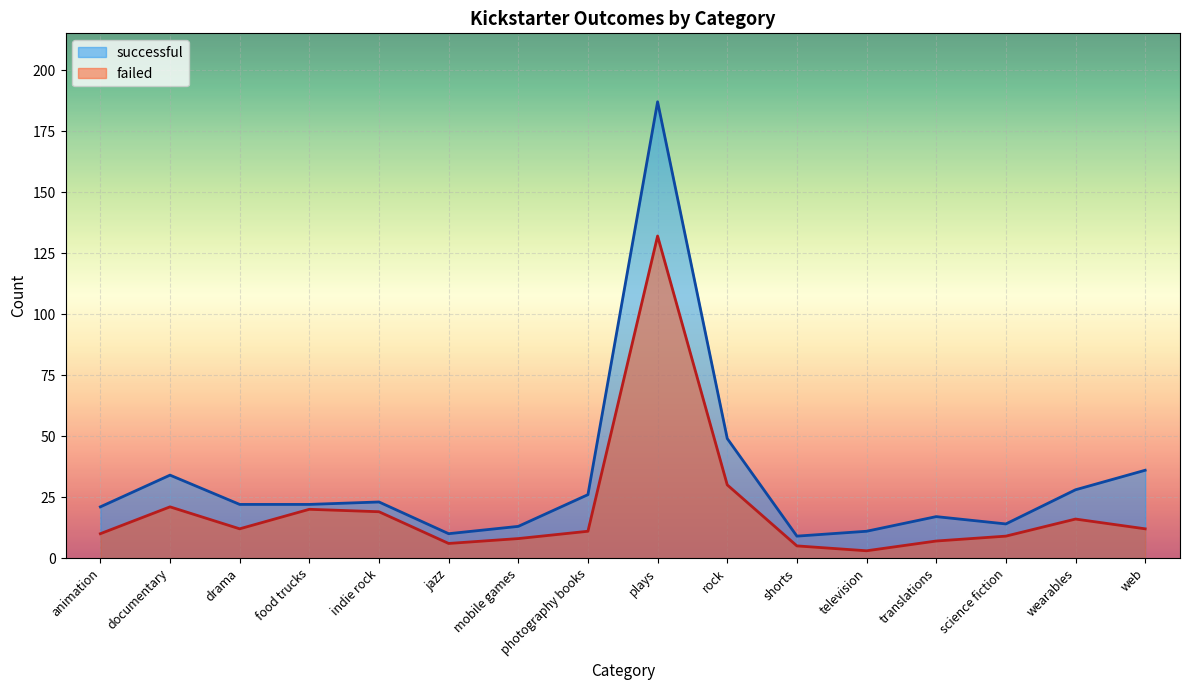

Rank the categories by successful value from highest to lowest.

plays, rock, web, documentary, wearables, photography books, indie rock, drama, food trucks, animation, translations, science fiction, mobile games, television, jazz, shorts